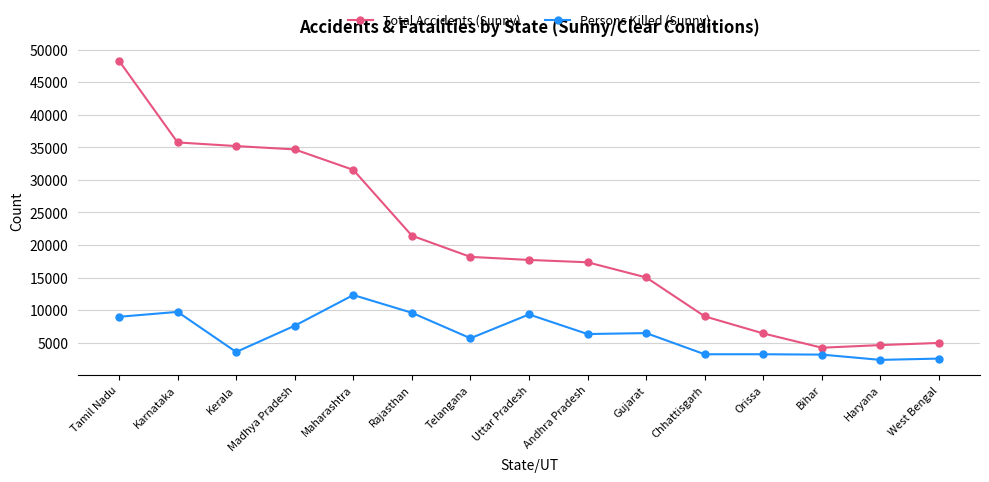

True or false: Total Accidents (Sunny) and Persons Killed (Sunny) intersect in this chart.

False